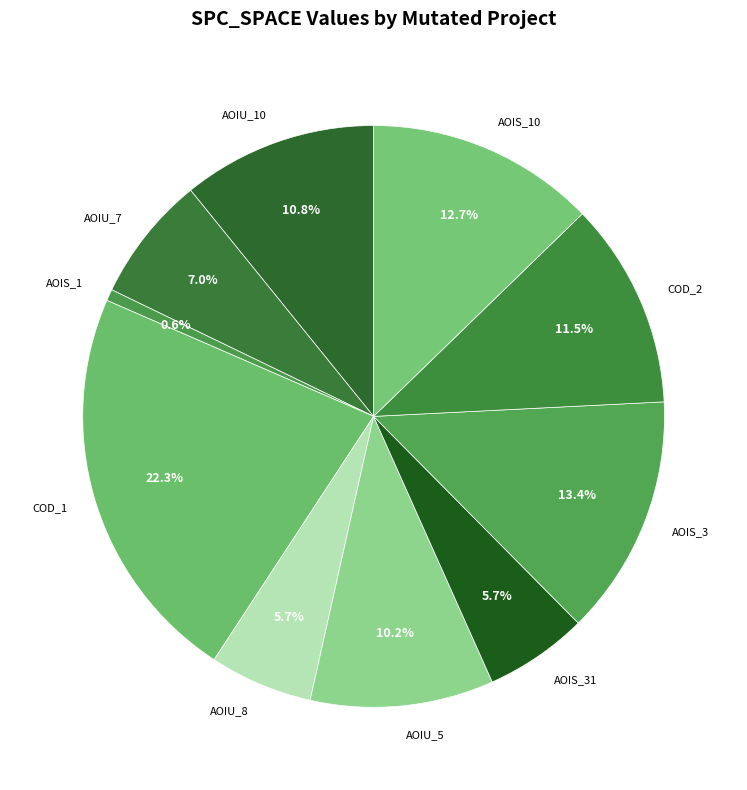

What is the ratio of the value at AOIS_31 to the value at COD_1?

0.3